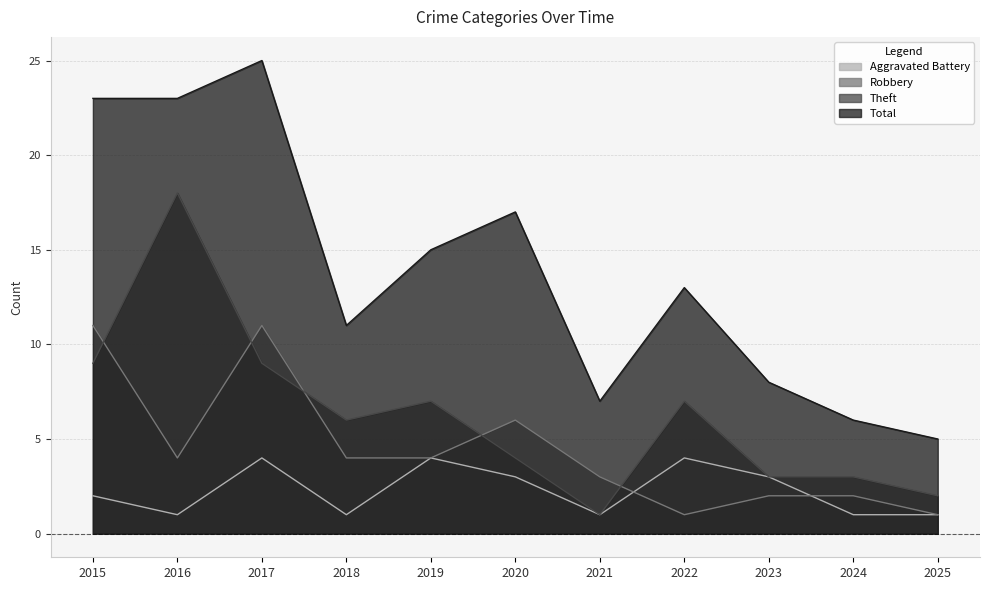

True or false: Aggravated Battery and Theft intersect in this chart.

False